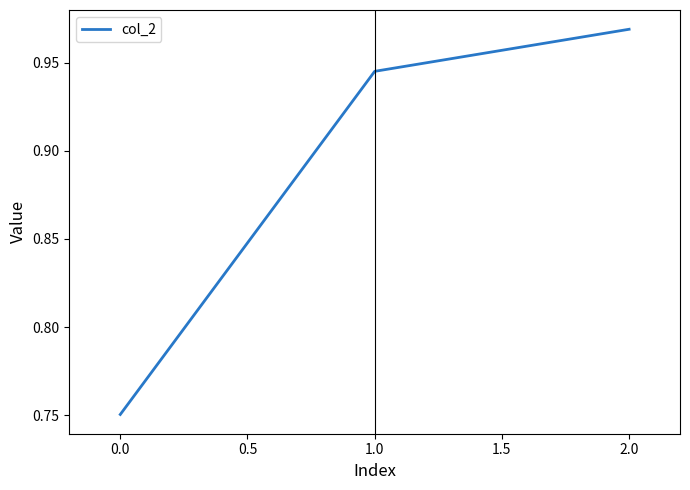

Which has a higher value, 1.0 or 2.0?

2.0